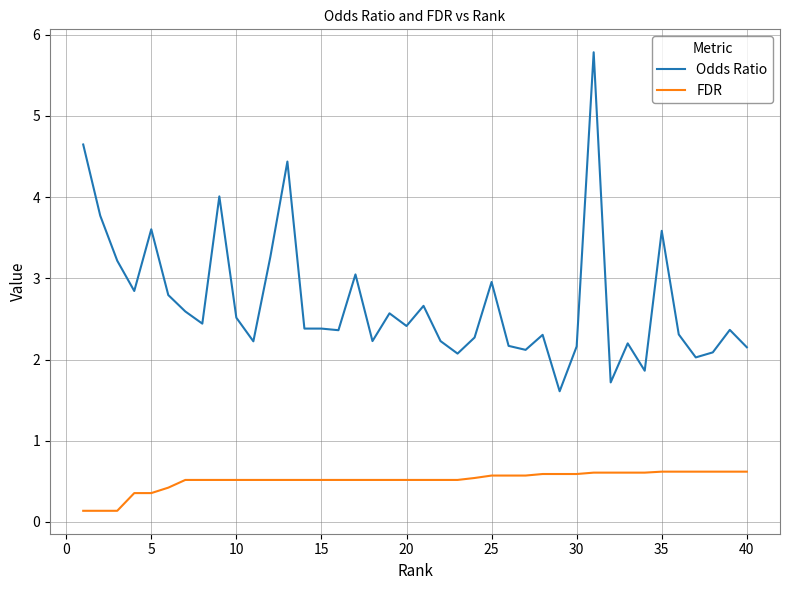

Which series has the largest total across all categories?

Odds Ratio